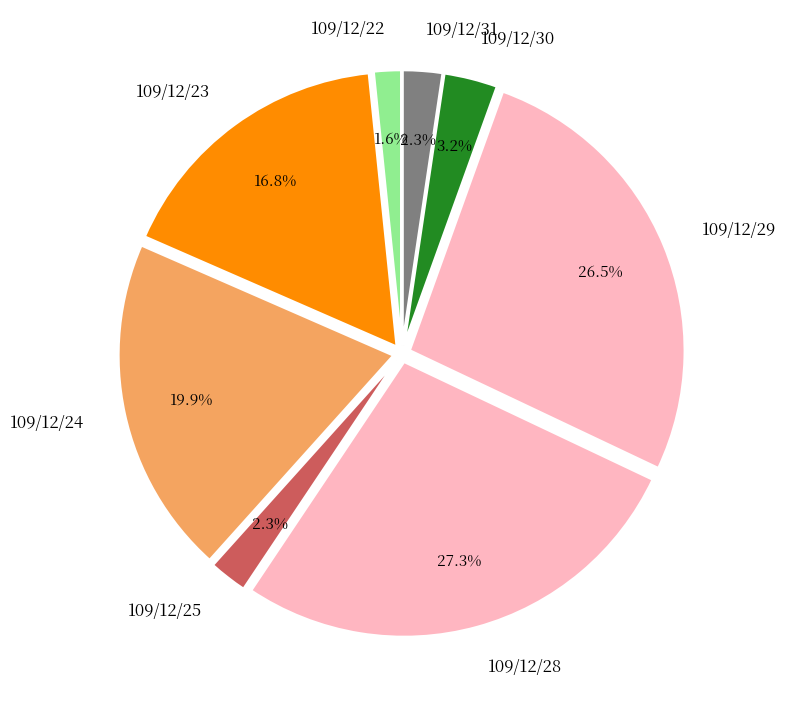

To the nearest percent, what is the combined percentage of 109/12/30 and 109/12/23?

20%